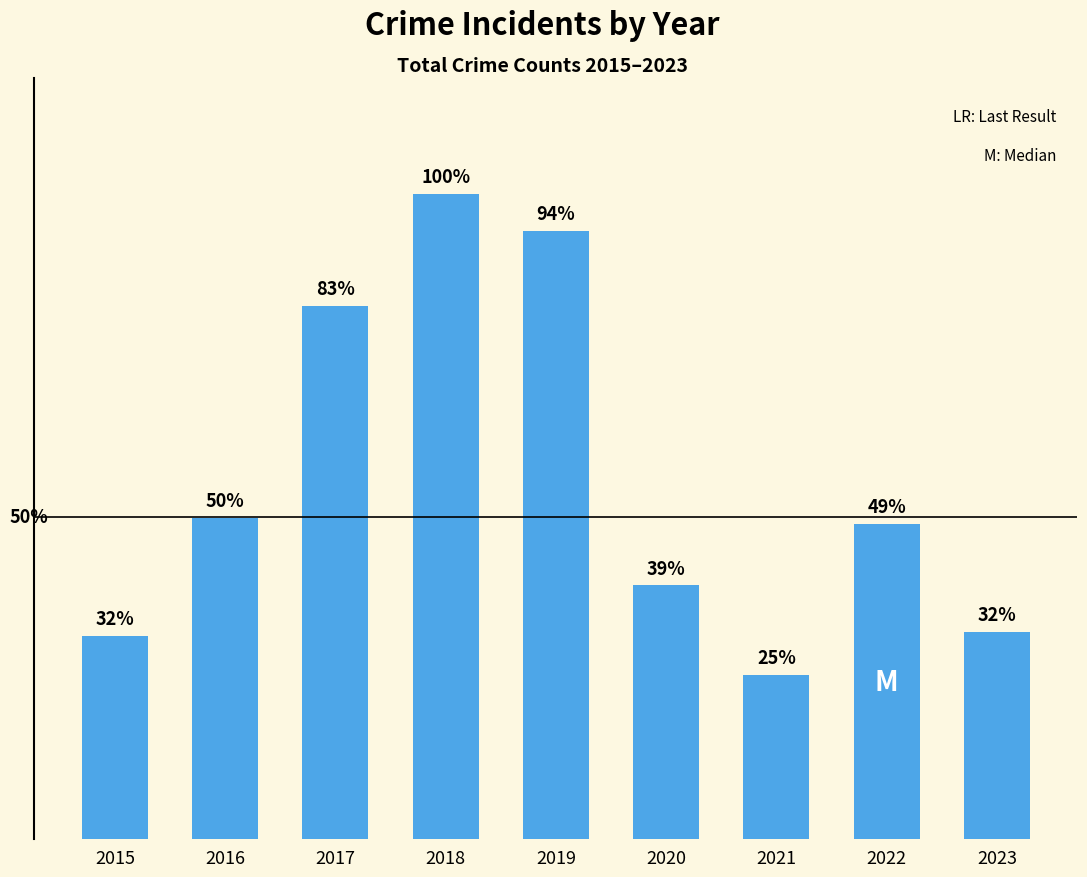

Does the chart contain any negative values?

No